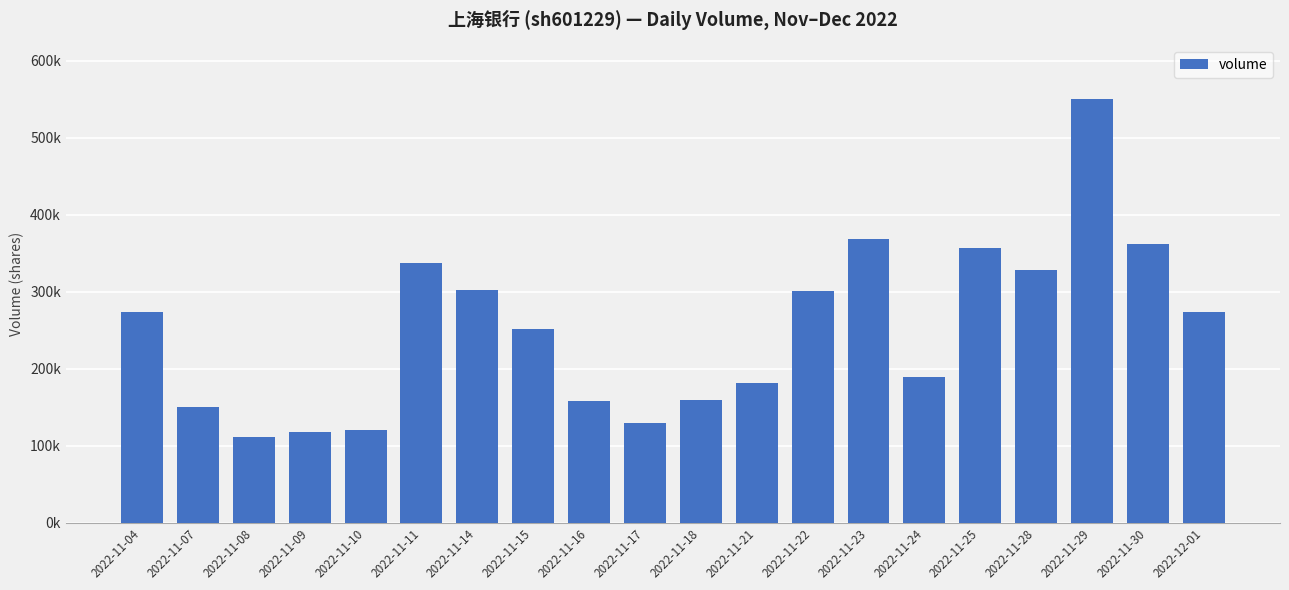

True or false: the data shows 189851 at 2022-11-24.

True